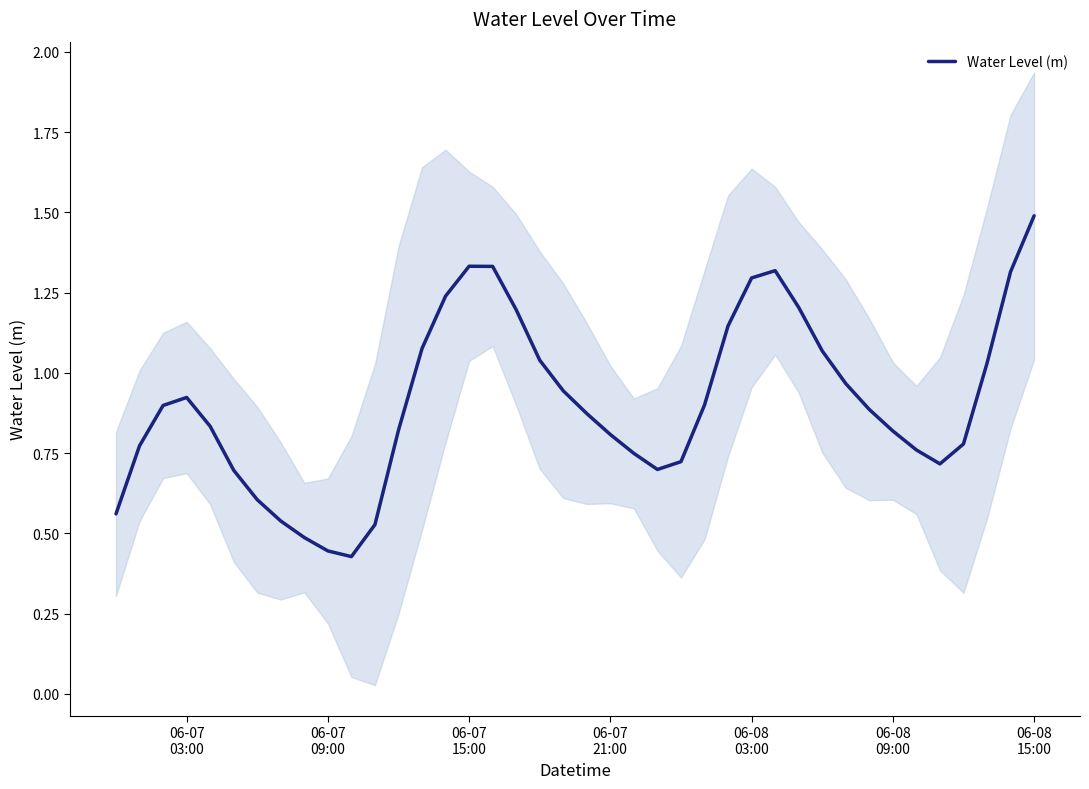

Count the number of categories in the chart.

40